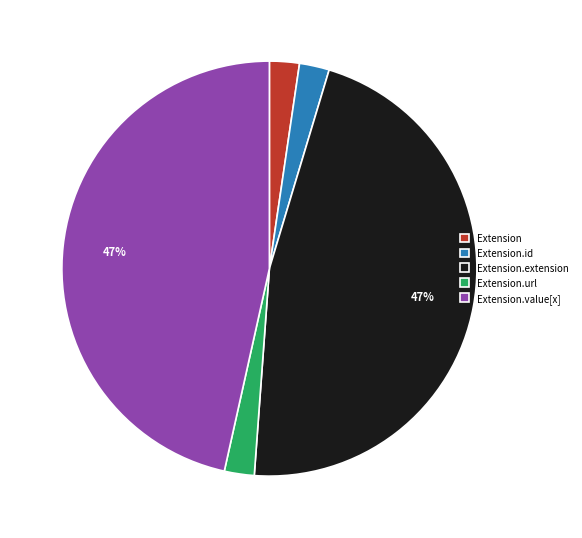

How many slices are in this pie chart?

5